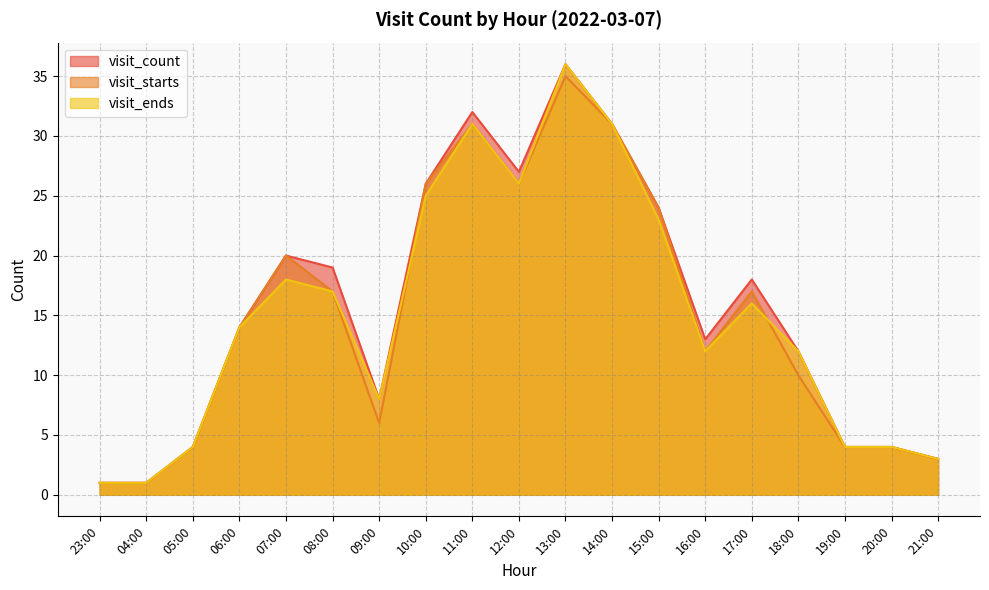

True or false: visit_ends and visit_count cross at least once.

False